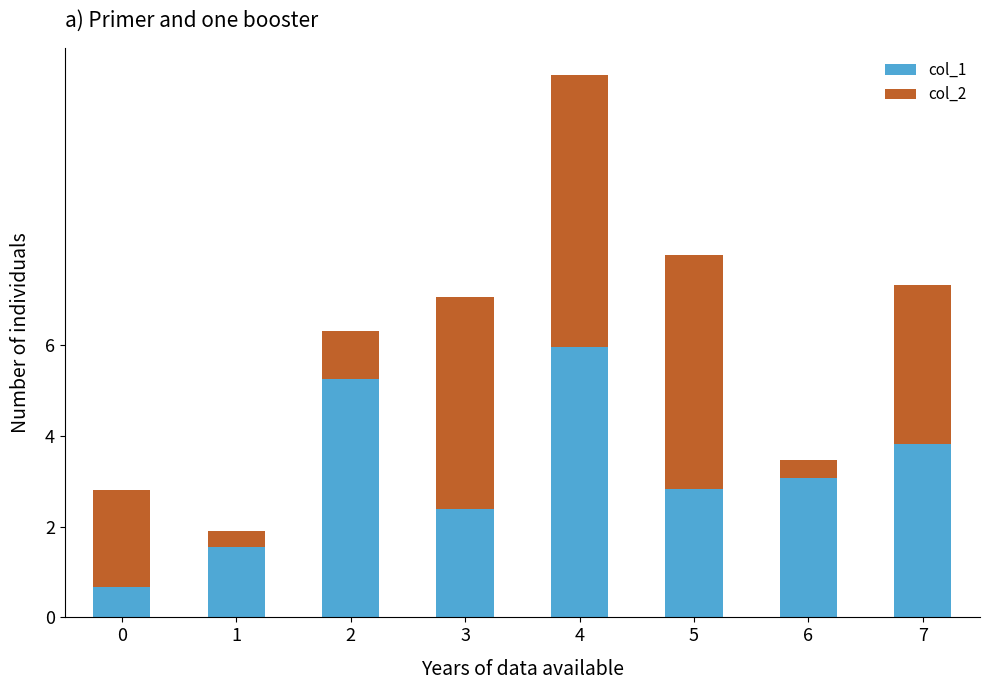

What is the difference between the col_1 values at 3 and 1?

0.9